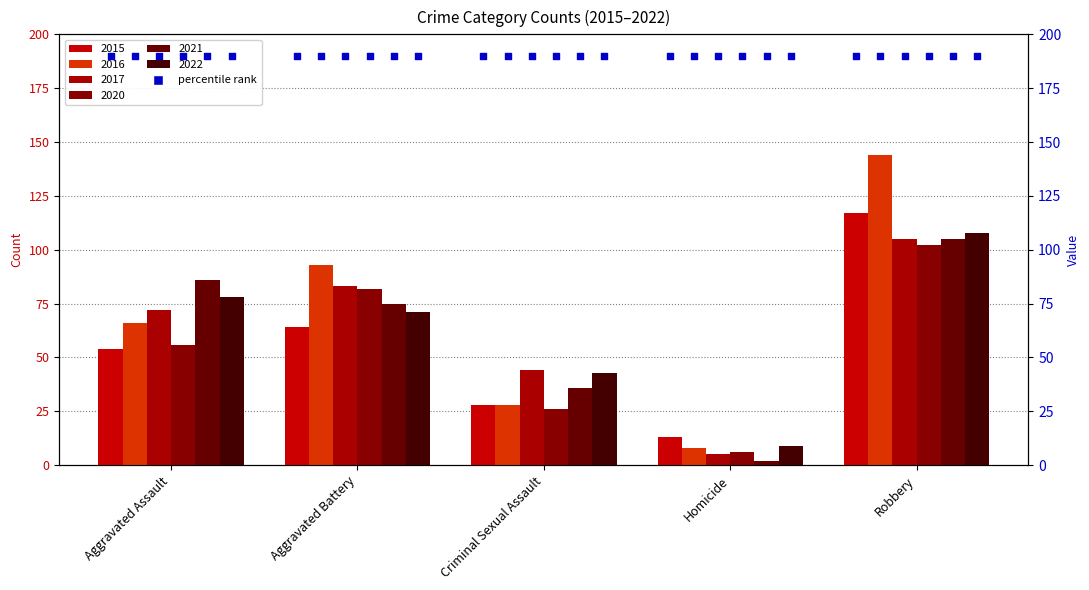

At which category is the sum across all series the highest?

Robbery